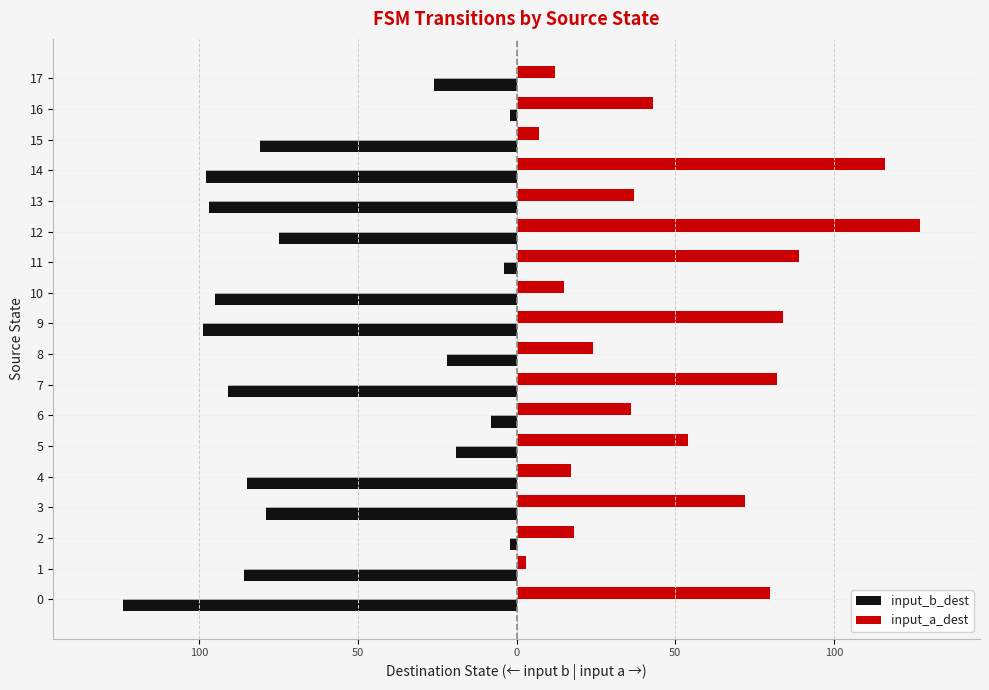

Is it true that input_b_dest equals -75 at 12?

True